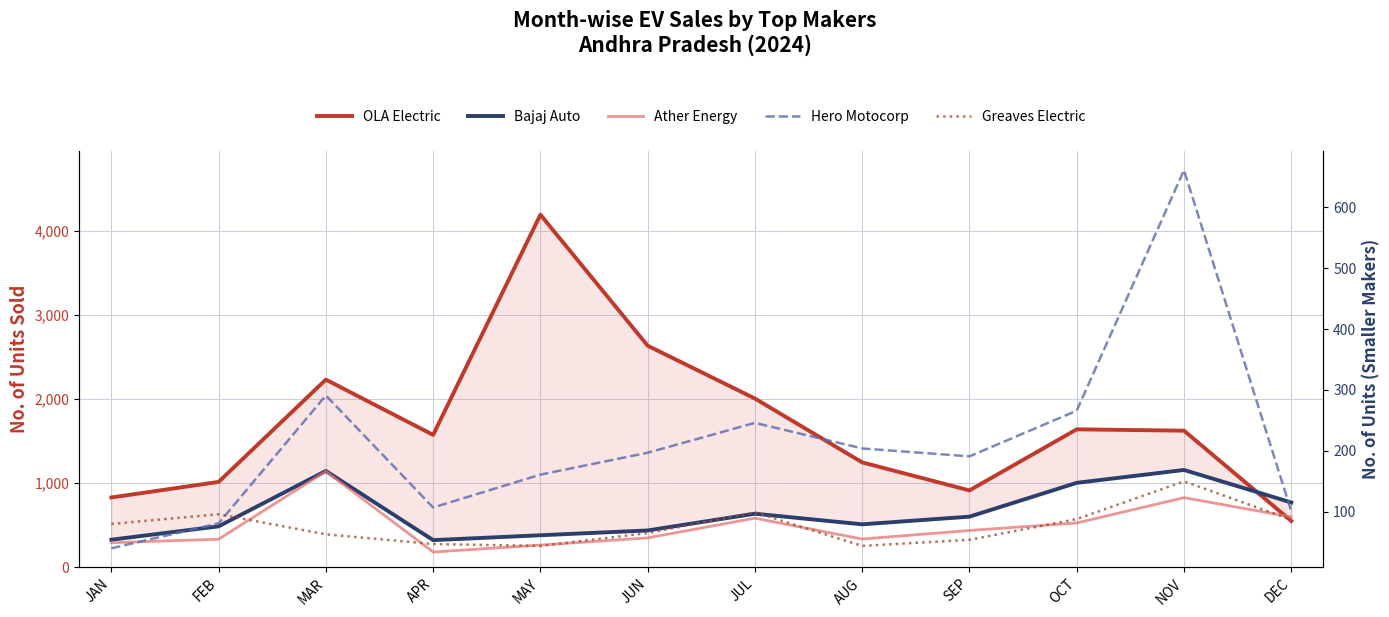

What is the label of the 4th point from the right?

SEP